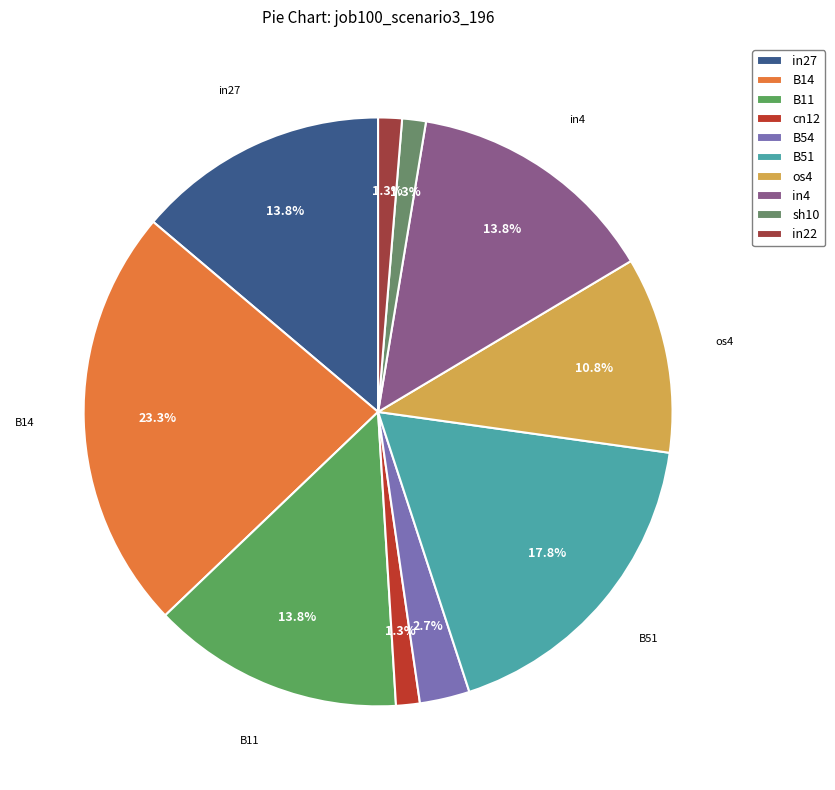

Between B11 and B51, which is larger?

B51